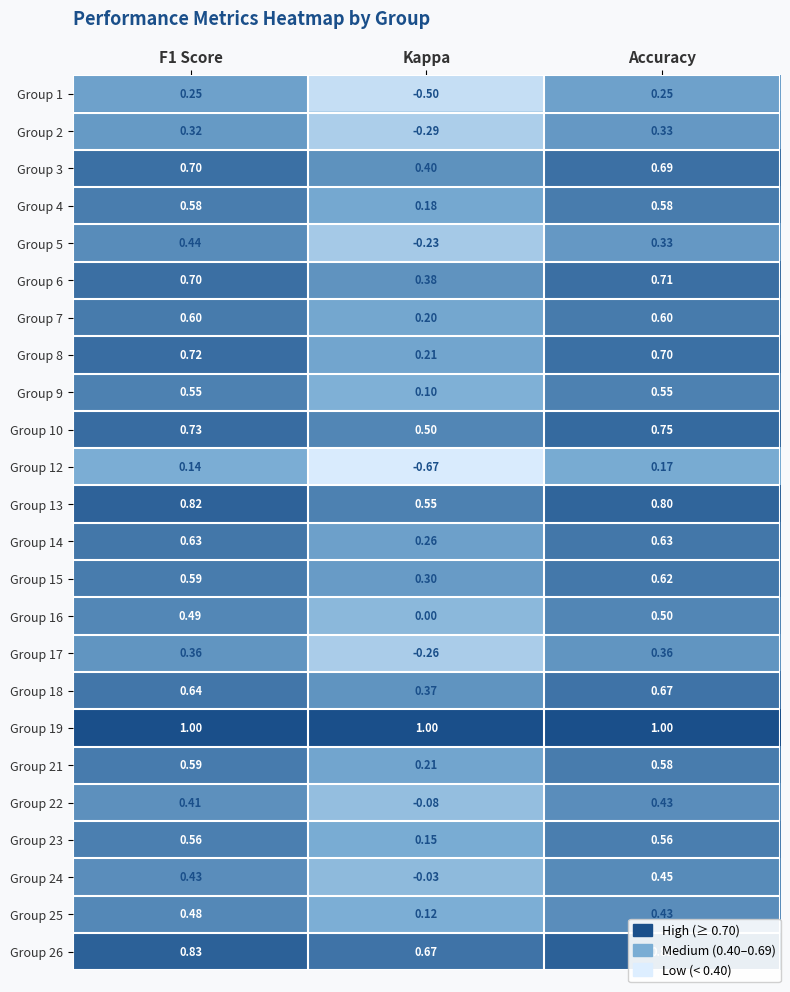

Is the value of Group 13 at Kappa greater than the value of Group 5 at F1 Score?

Yes